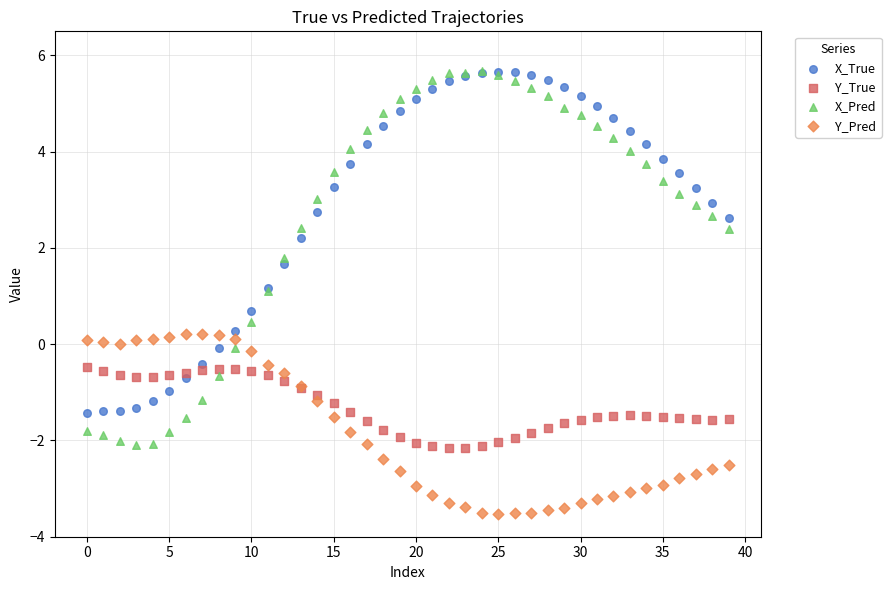

What are all the series names shown in the legend?

X_True, Y_True, X_Pred, Y_Pred